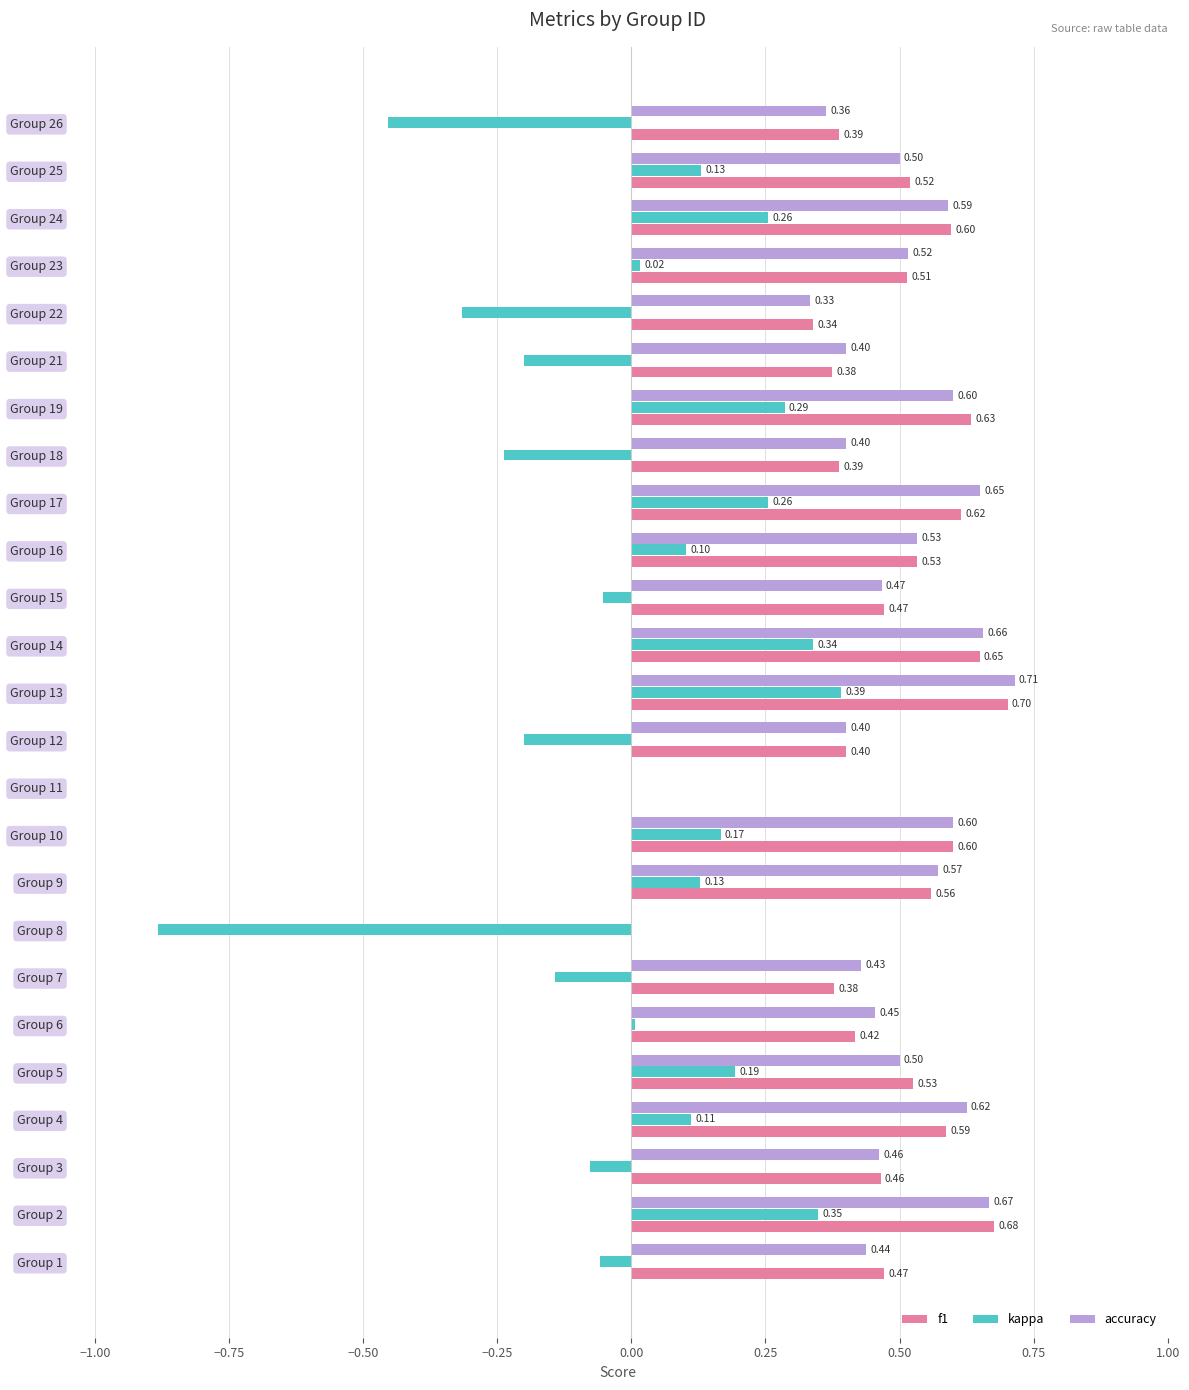

Is the value of f1 at Group 1 greater than the value of kappa at Group 6?

Yes